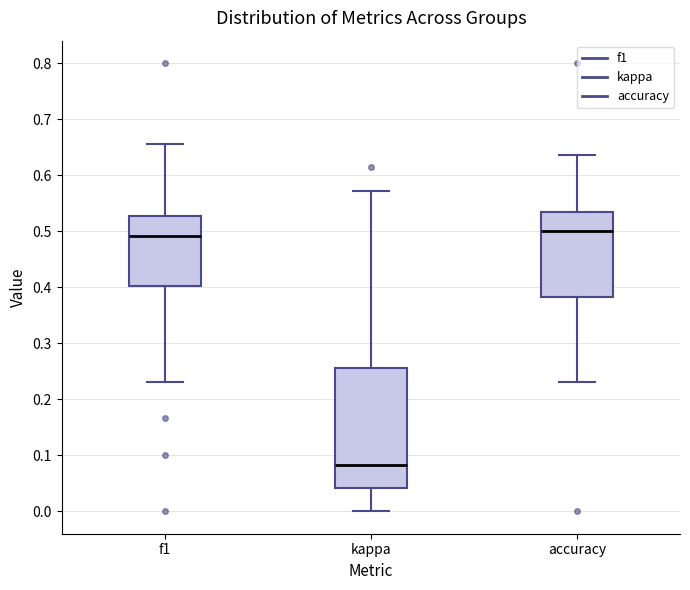

Reading left to right, transcribe this box plot: for each box, give where its median line is, the range the box spans, and where its two whiskers end, as read against the y-axis. The values are not printed on the chart, so give them approximately, as read against the axis.

f1: median 0.49, box 0.40 to 0.53, whiskers 0.23 to 0.66
kappa: median 0.08, box 0.04 to 0.26, whiskers 0.00 to 0.57
accuracy: median 0.50, box 0.38 to 0.53, whiskers 0.23 to 0.64